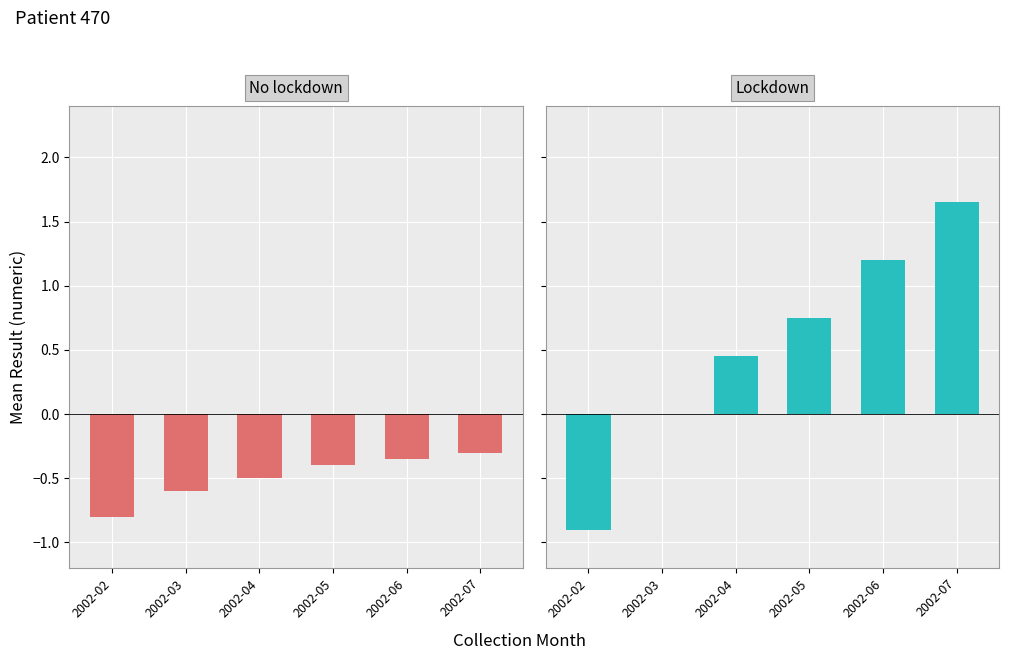

What is the value of the Lockdown bar at the 3rd from the left?

0.5